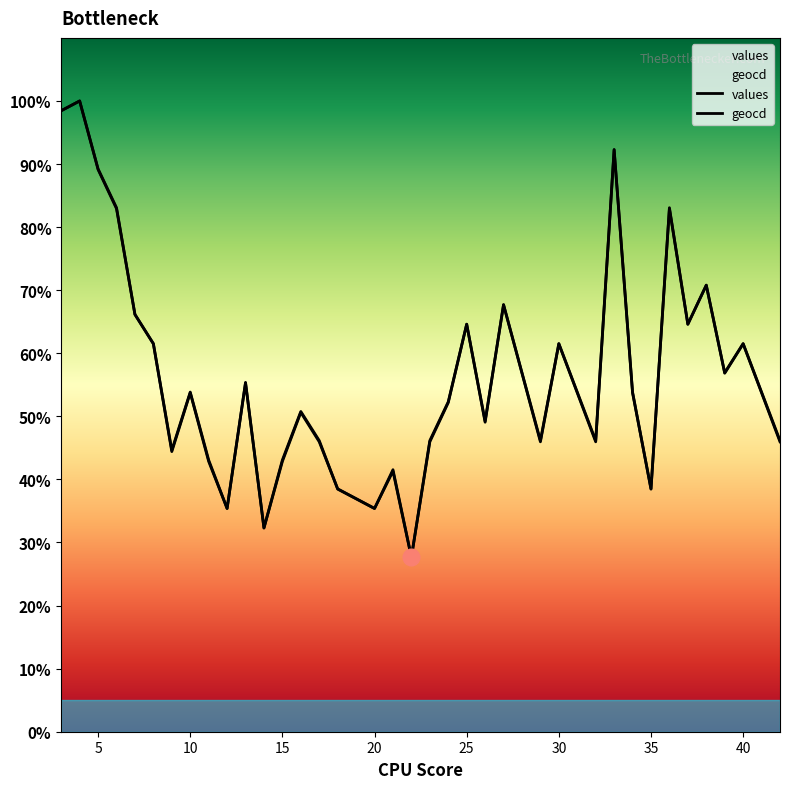

What is the difference between the second highest and second lowest values in the geocd series?

66.2